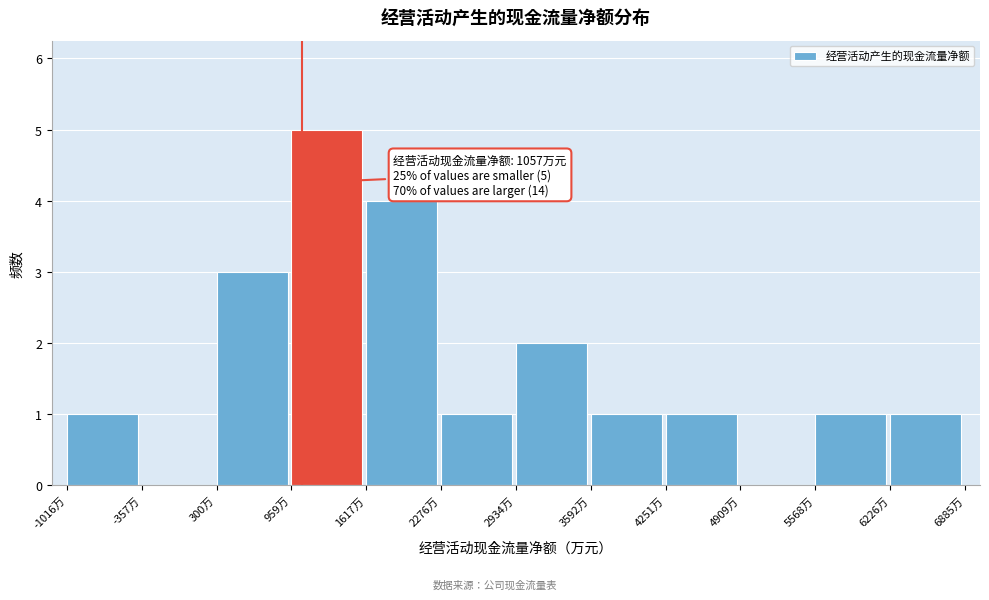

Over which range of the x-axis is the bar tallest?

1000 to 1600